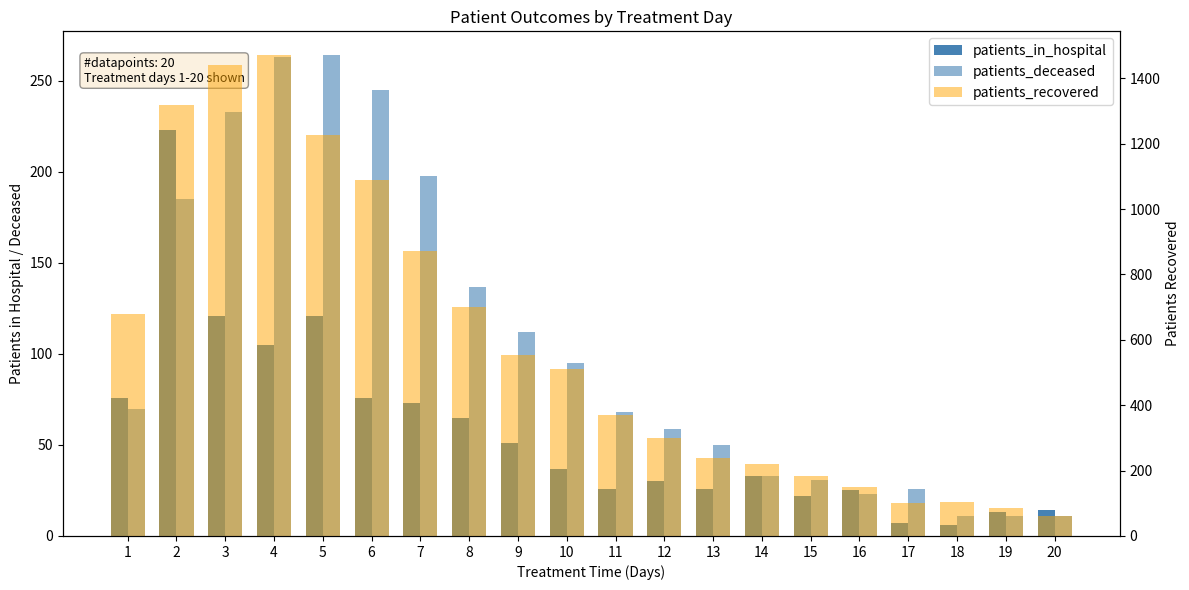

List the series in order of their peak value, lowest first.

patients_in_hospital, patients_deceased, patients_recovered